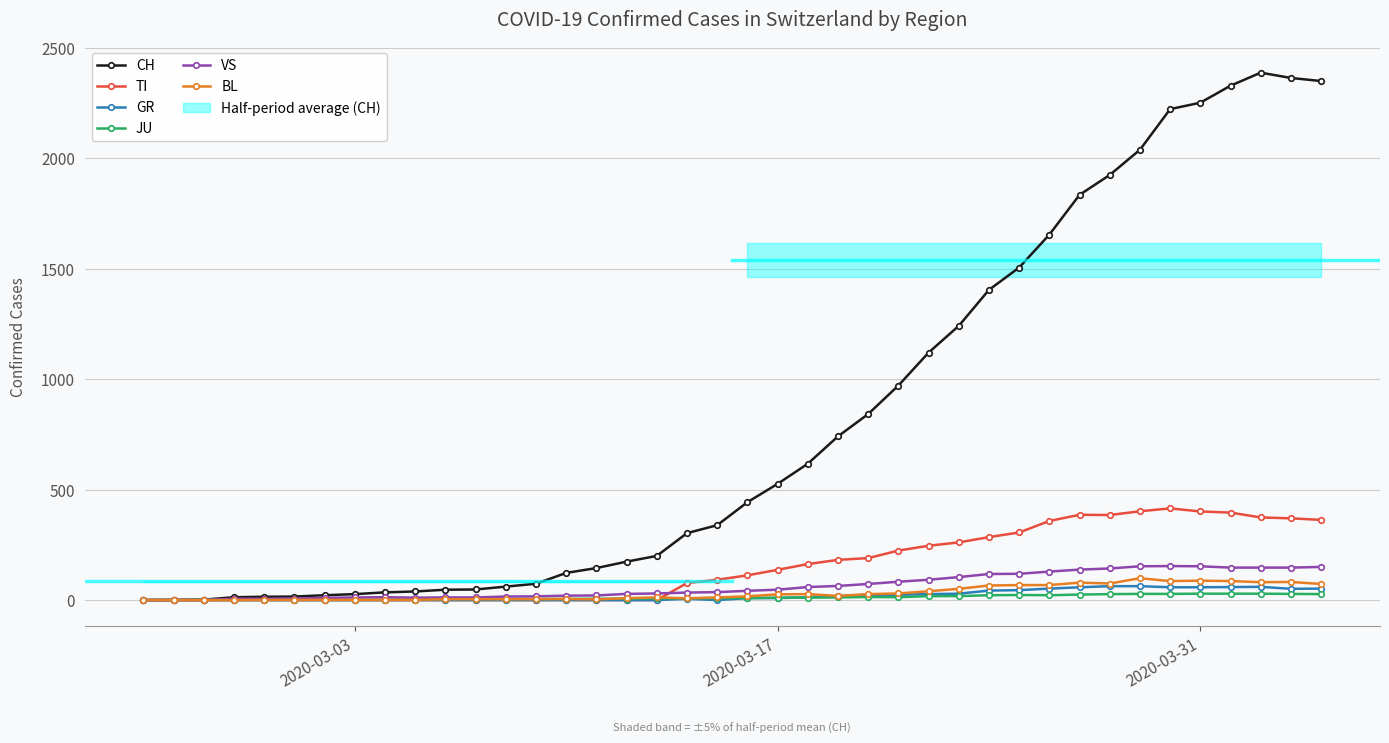

What is the value of the BL point at the 39th from the left?

82